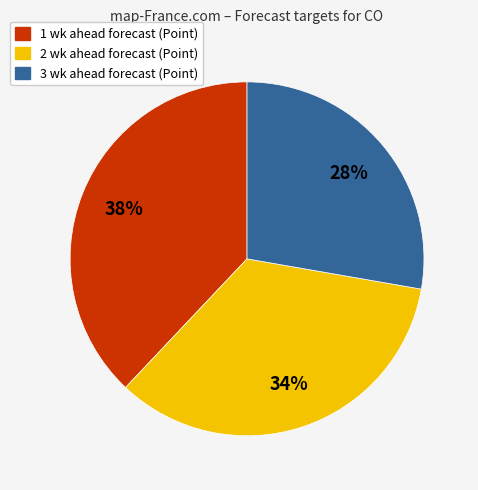

Count the number of slices in the pie.

3